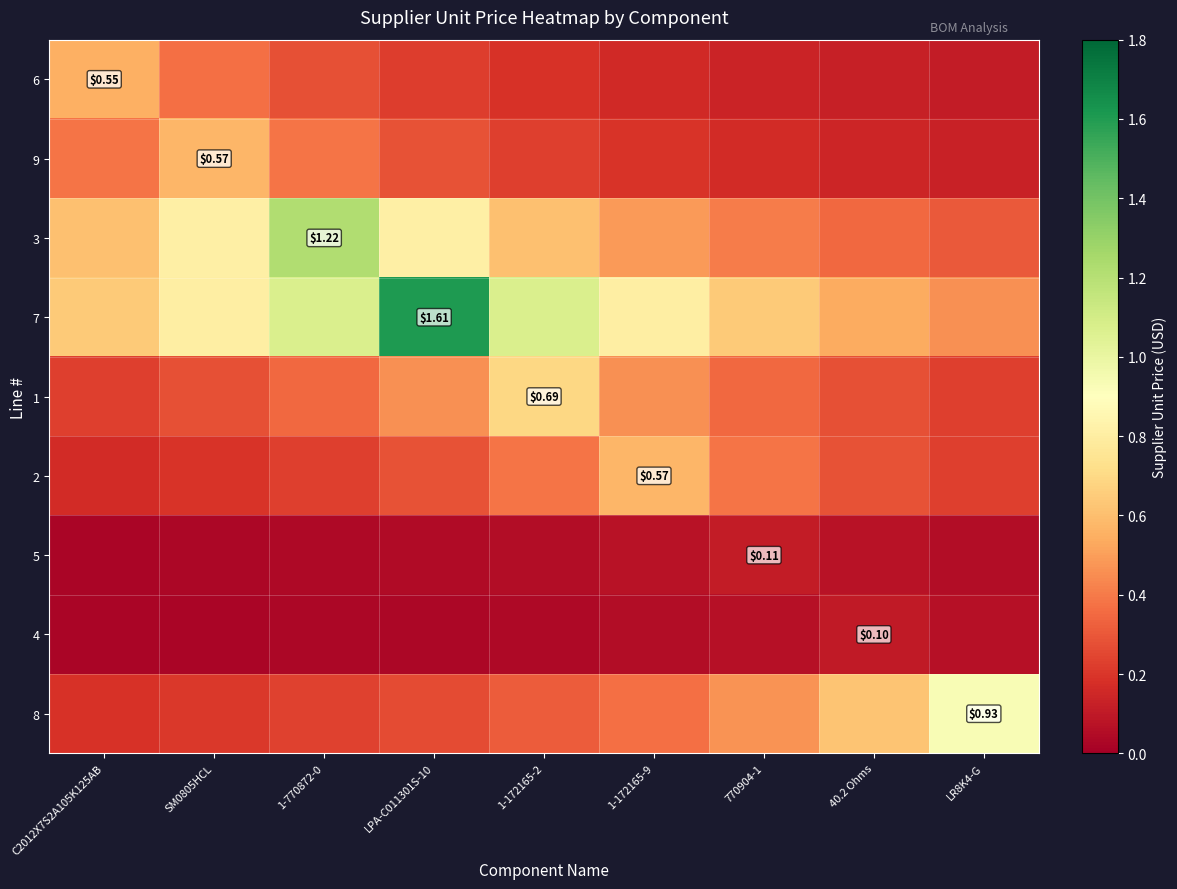

How many 5 values are between 0 and 1?

9